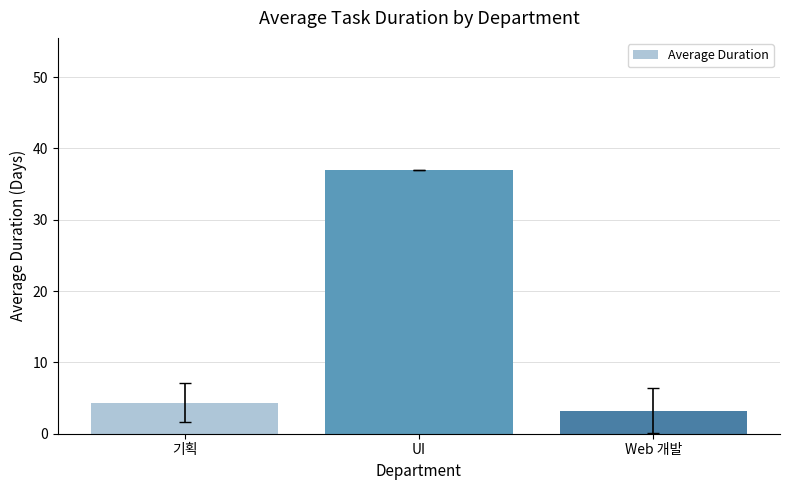

The chart shows a value of 1.5 at Web 개발. True or false?

False